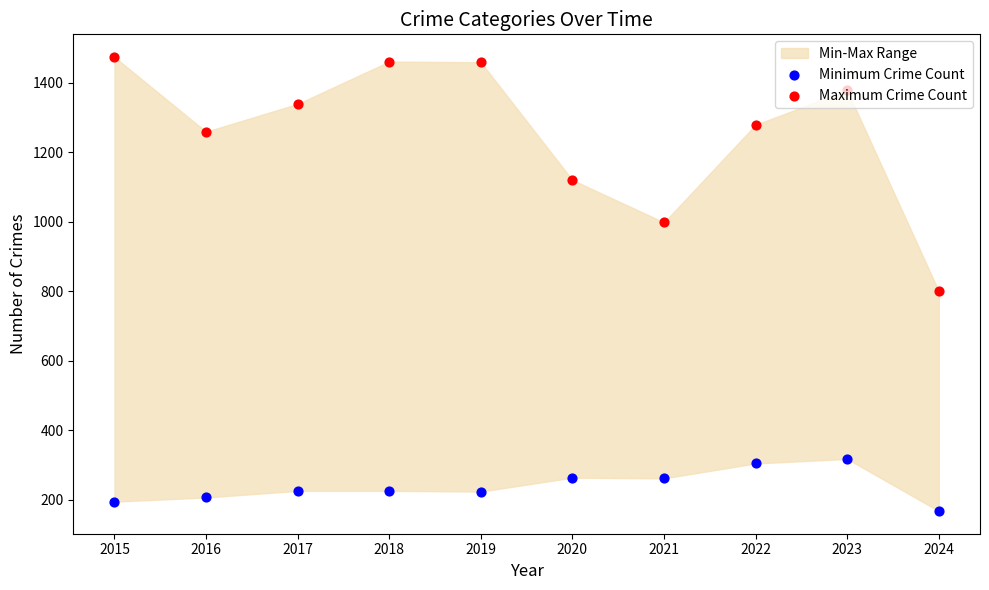

Is the value of Maximum Crime Count at 2018 greater than the value of Minimum Crime Count at 2015?

Yes